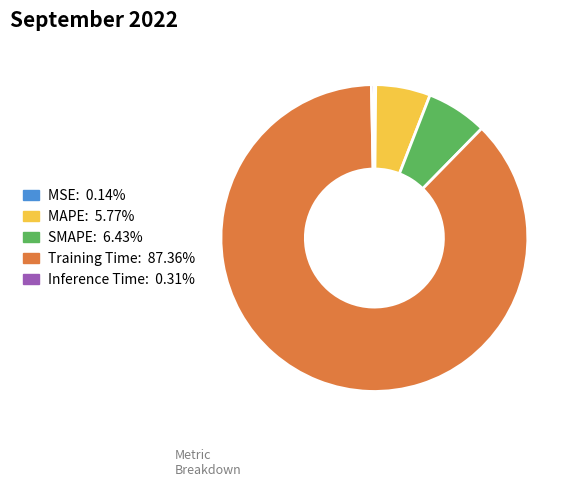

Which has a higher value, Training Time or SMAPE?

Training Time